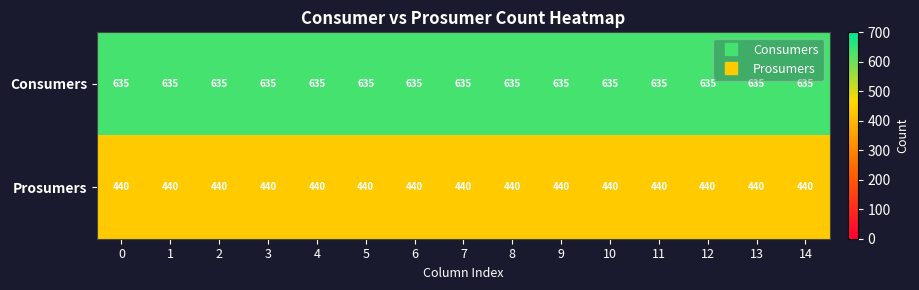

What is the total value across all series at 1?

1075